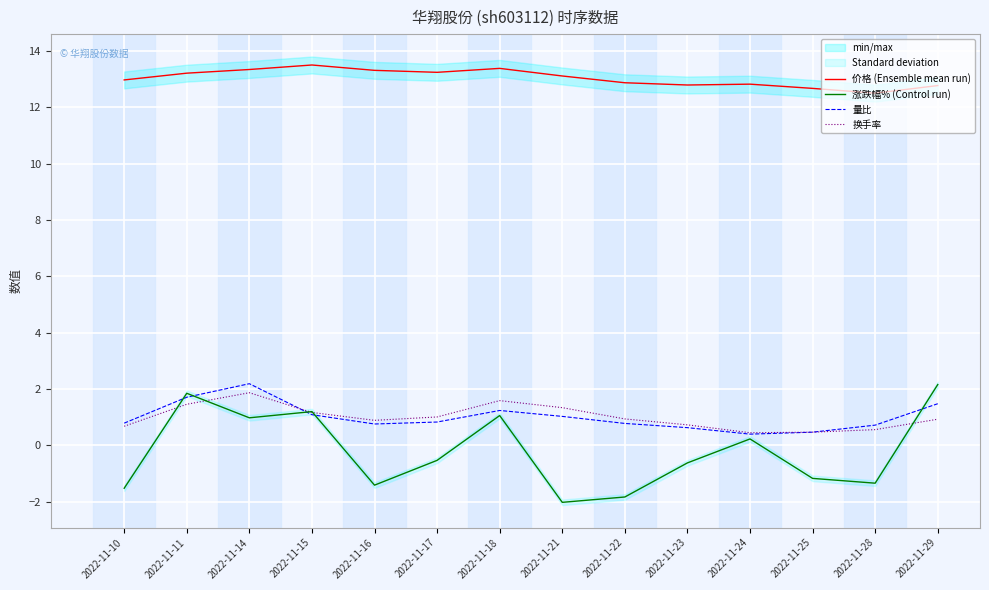

Which series has the widest spread of values?

涨跌幅% (Control run)